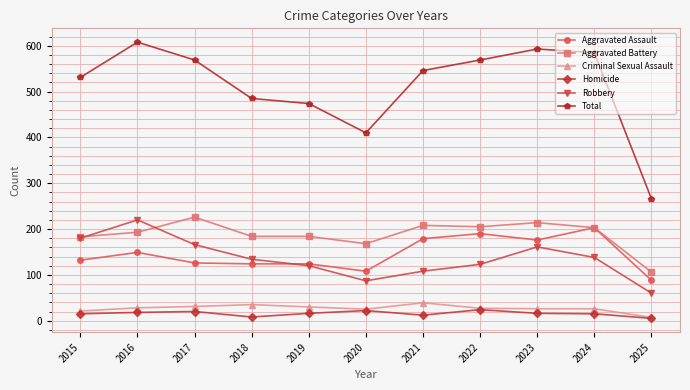

True or false: Total and Robbery intersect in this chart.

False